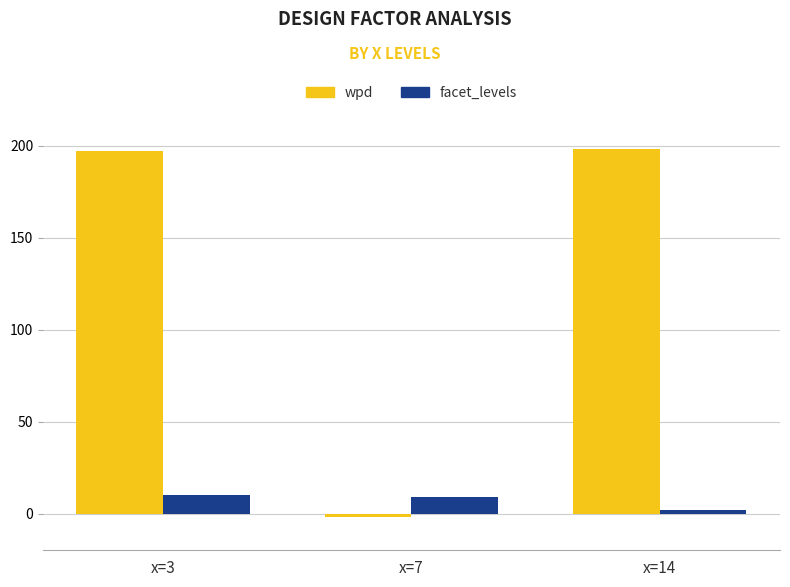

What are all the series names shown in the legend?

wpd, facet_levels